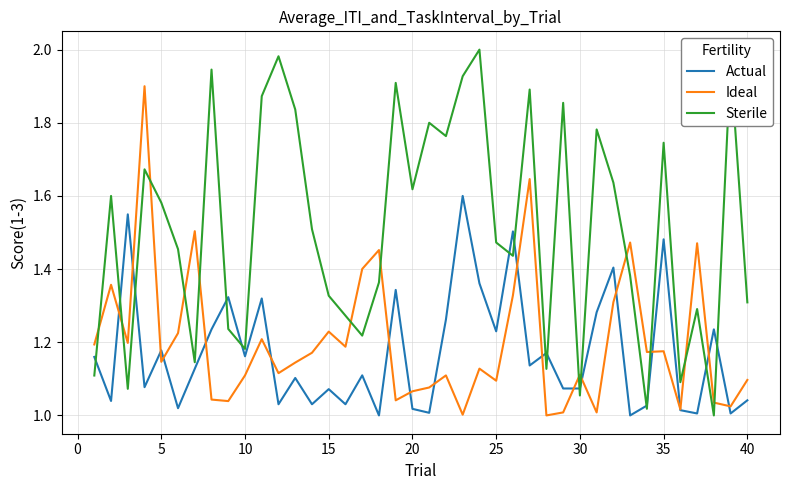

Rank the series by their maximum value, from lowest to highest.

Actual, Ideal, Sterile